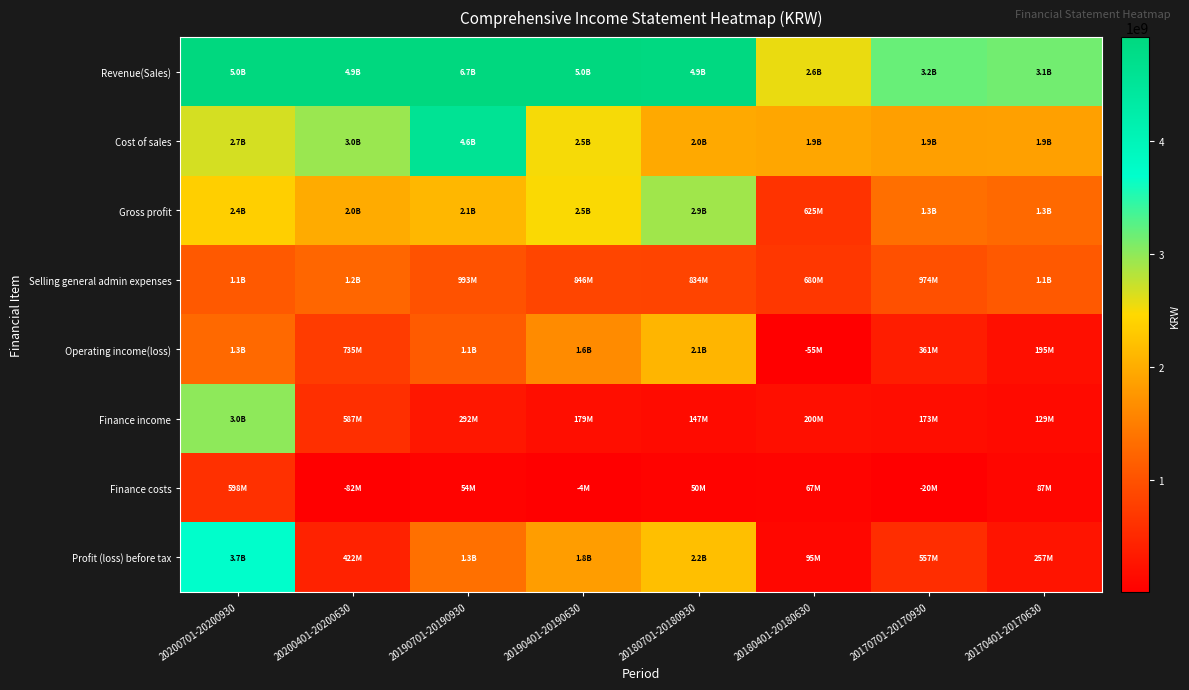

Rank the series by their maximum value, from lowest to highest.

Finance costs, Selling general admin expenses, Operating income(loss), Gross profit, Finance income, Profit (loss) before tax, Cost of sales, Revenue(Sales)